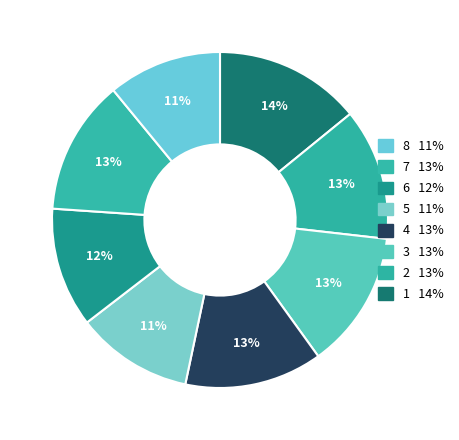

Rank the categories by value from highest to lowest.

1, 3, 4, 7, 2, 6, 5, 8